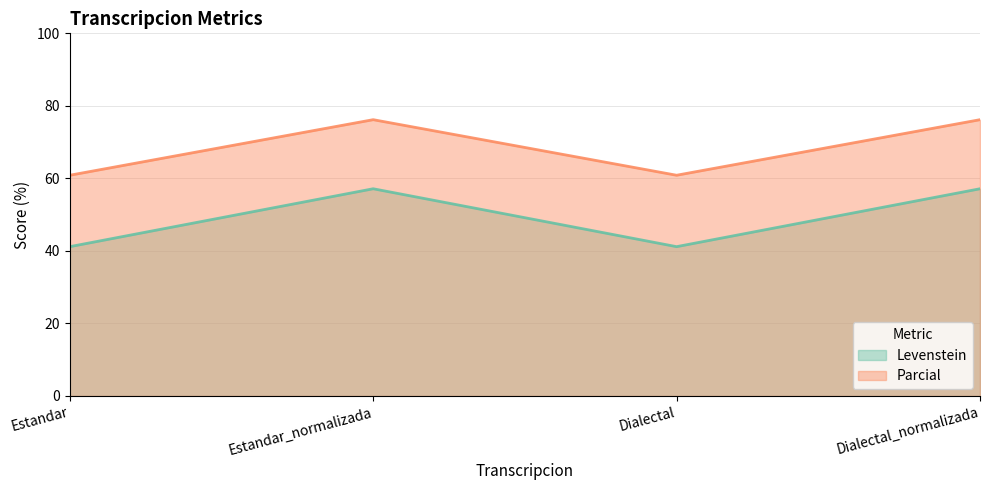

Which category has the highest value in the Parcial series?

Estandar_normalizada